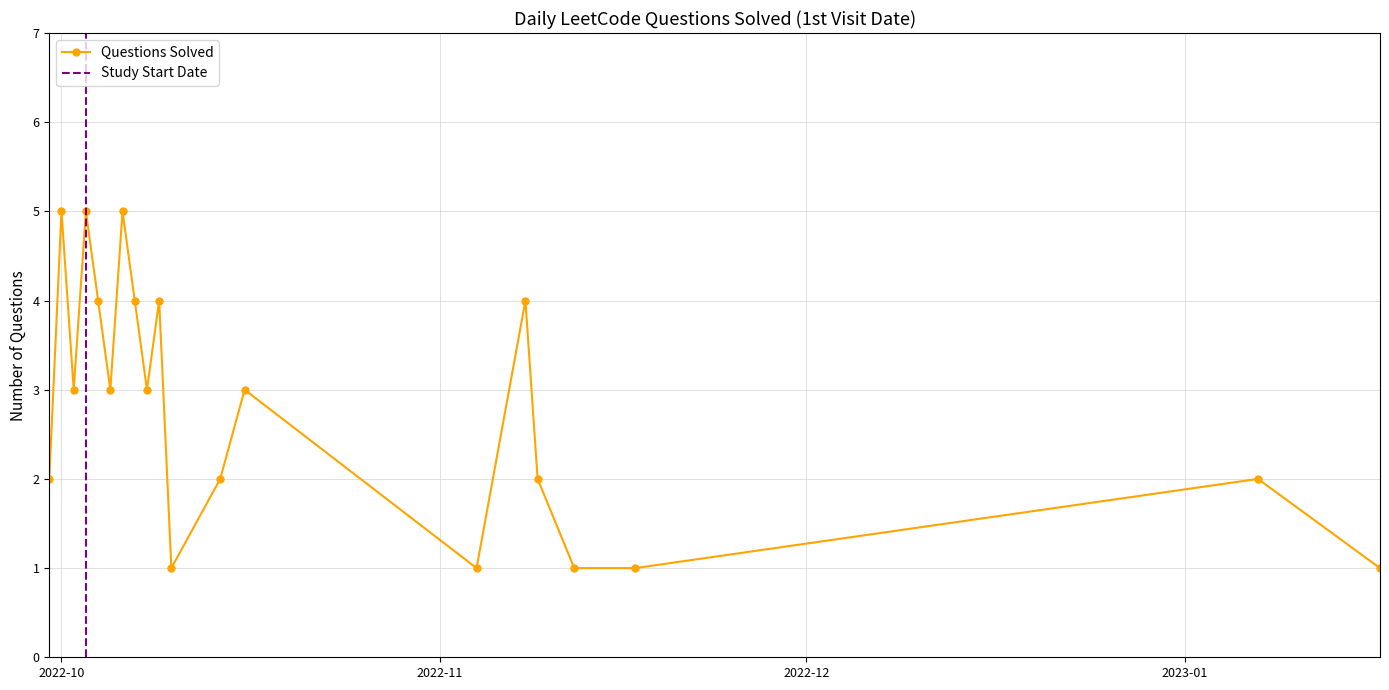

What is the label of the 16th point from the right?

2022-10-04